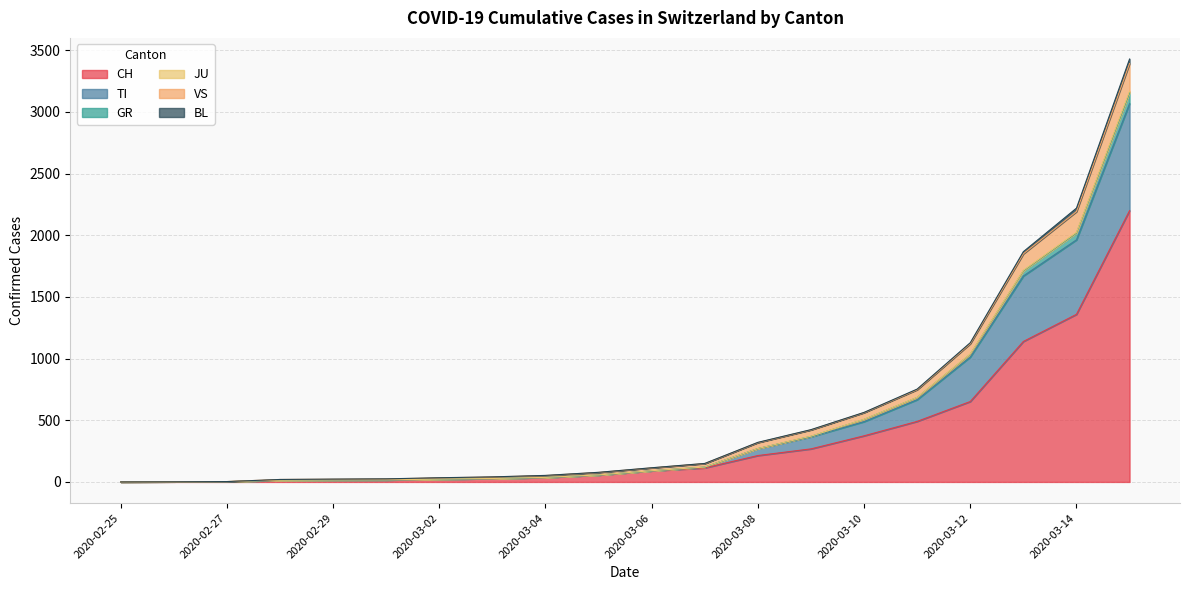

At which category does the chart reach its peak across all series?

2020-03-15